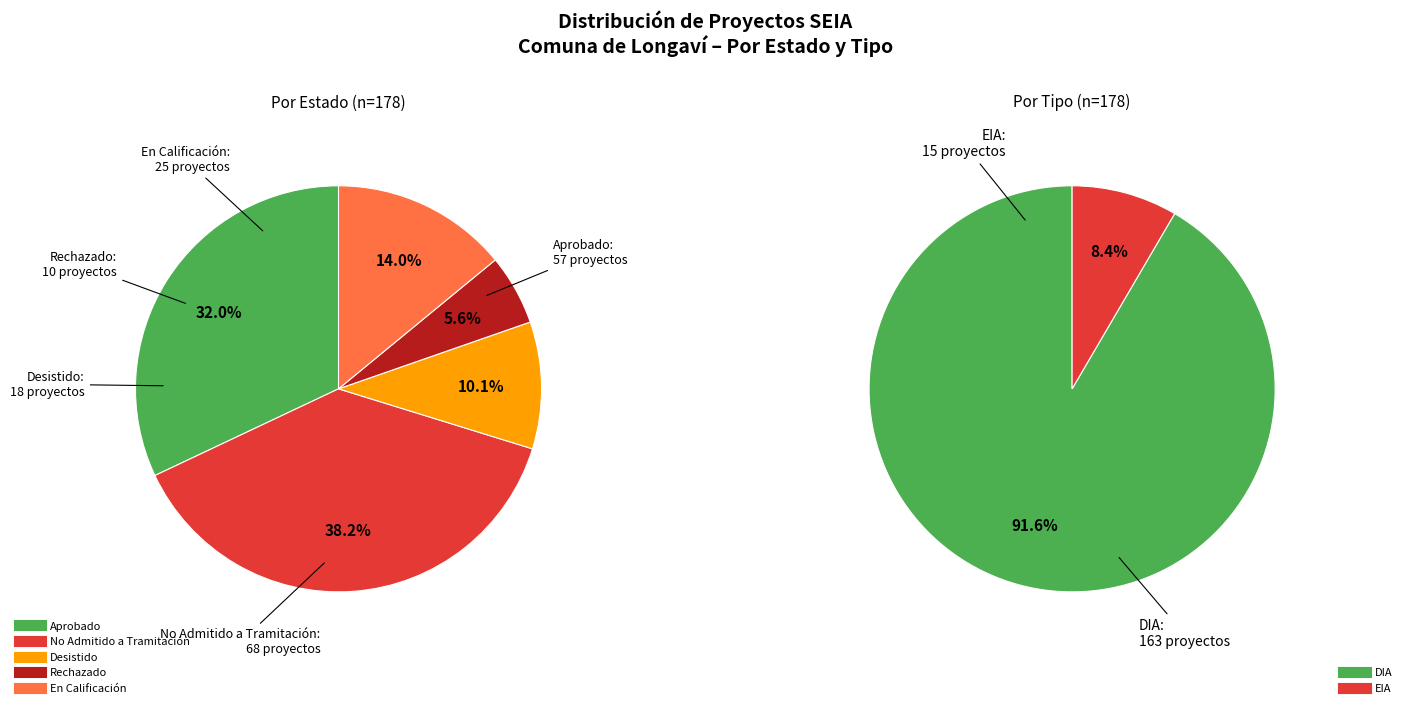

True or false: En Calificación accounts for 14% of the total.

True